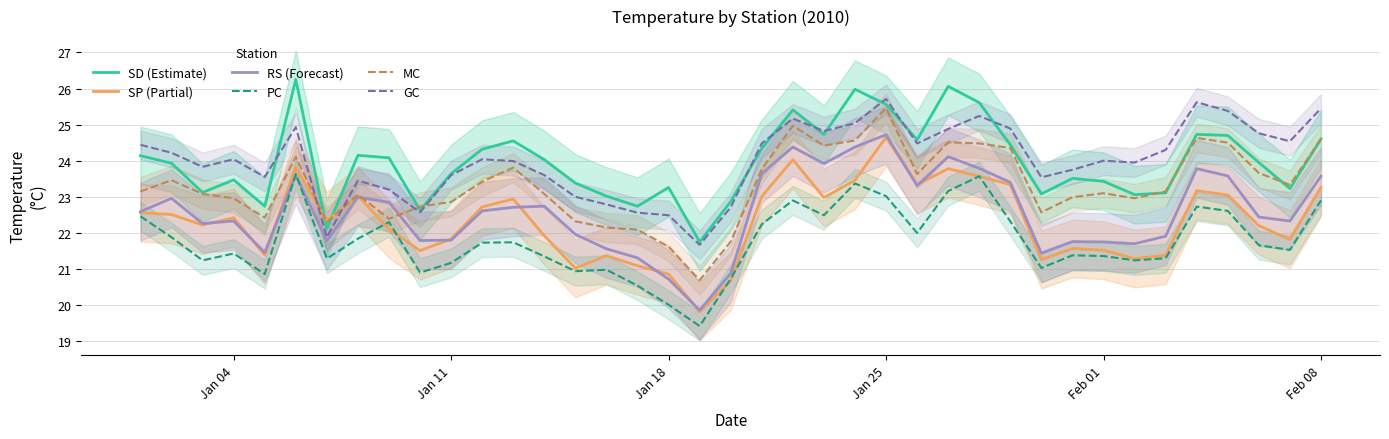

At which label does SP (Partial) reach its peak?

Jan 25